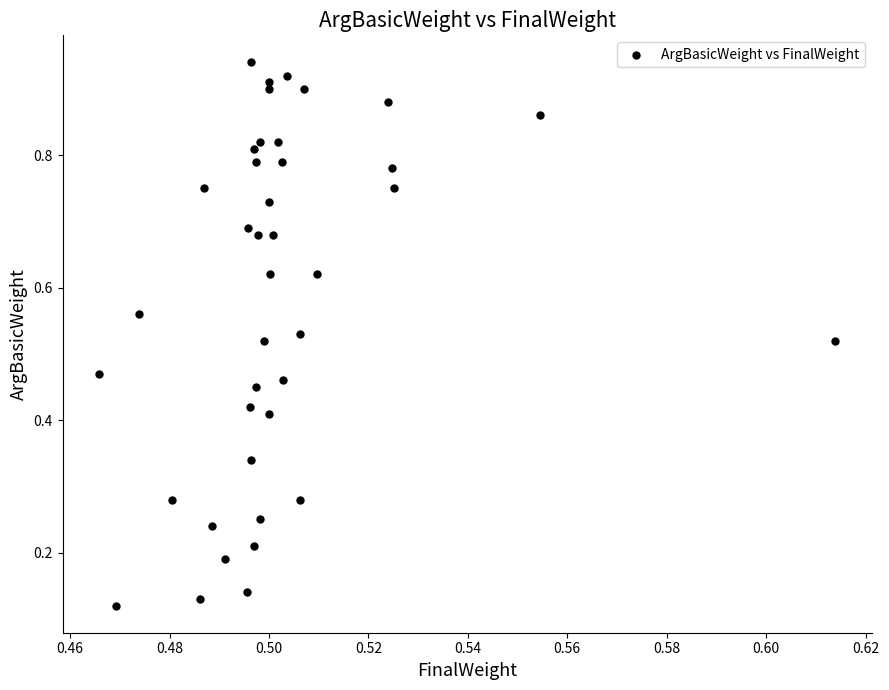

How many data points are displayed?

40